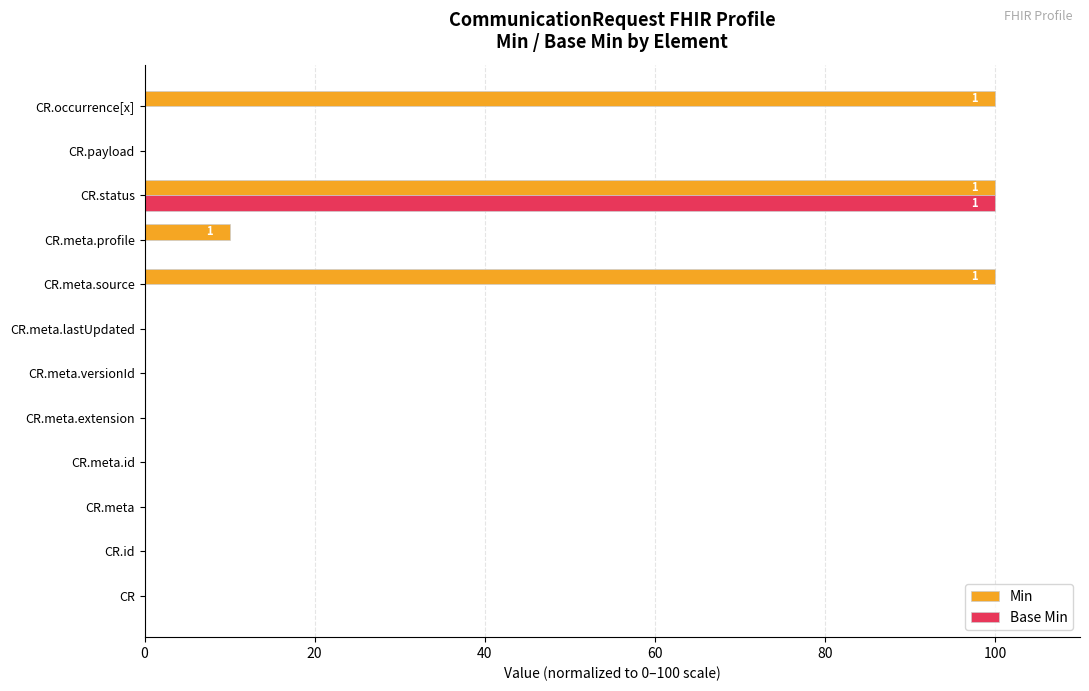

True or false: Base Min has a value of -53 at CR.meta.

False